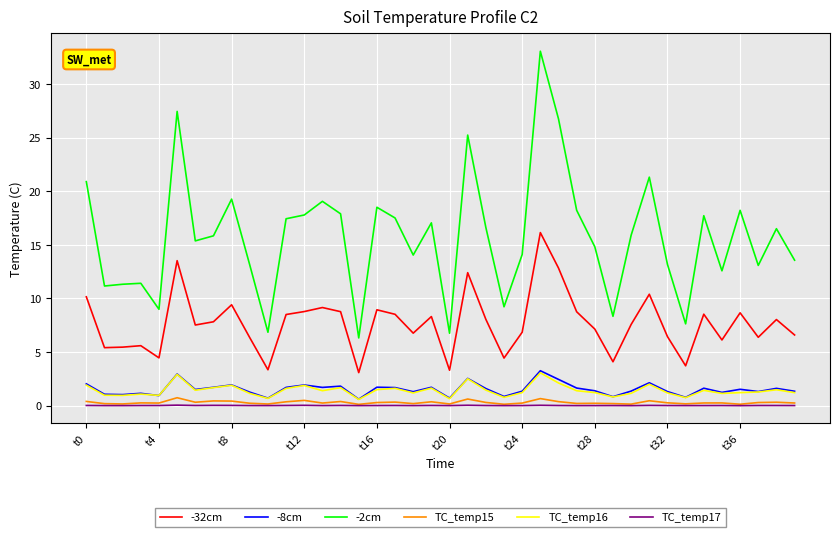

What is the average value of the -32cm series?

7.7